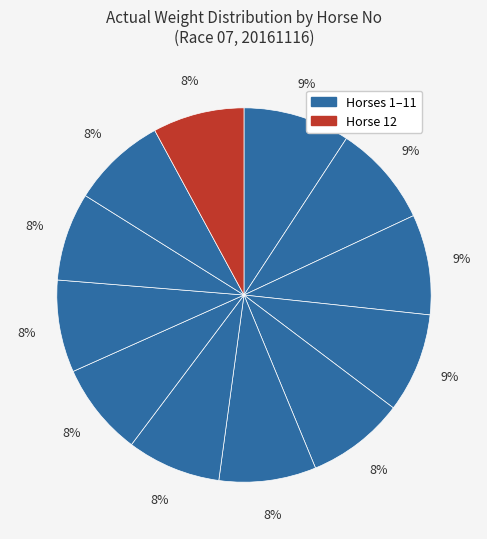

Does any single category account for the majority?

No